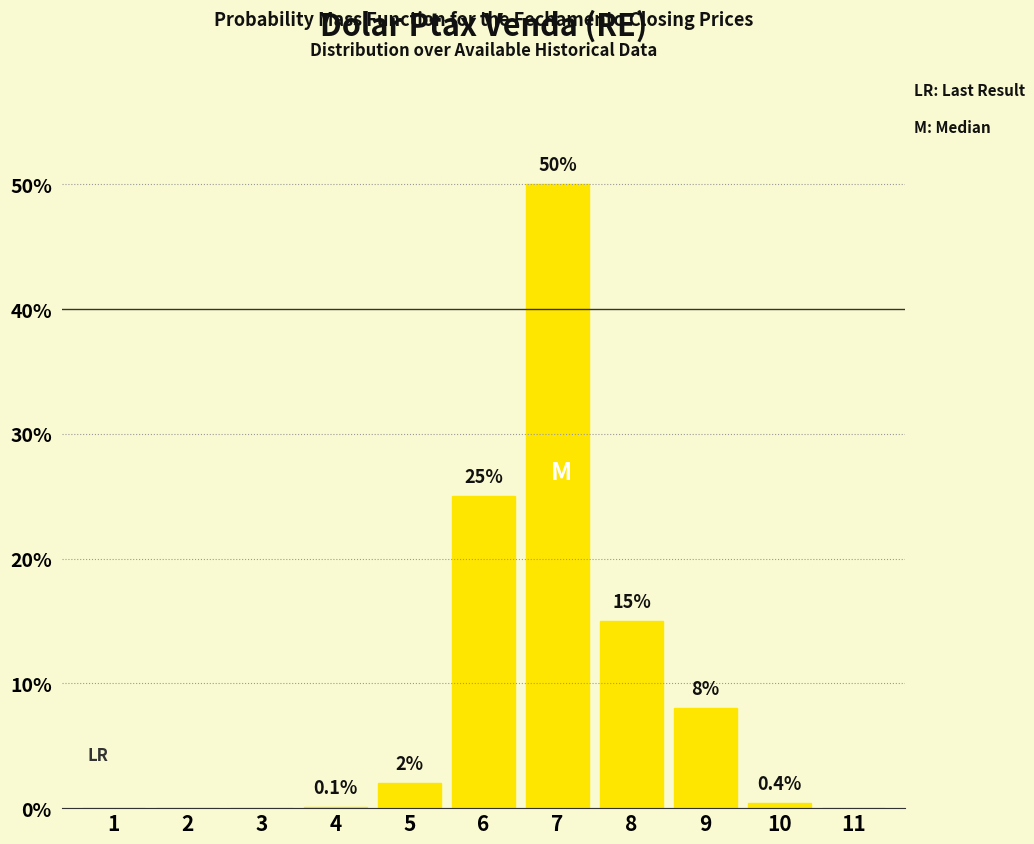

Reading right to left, what are all the values shown in this chart?

11=0.0	10=0.4	9=8.0	8=15.0	7=50.0	6=25.0	5=2.0	4=0.1	3=0.0	2=0.0	1=0.0